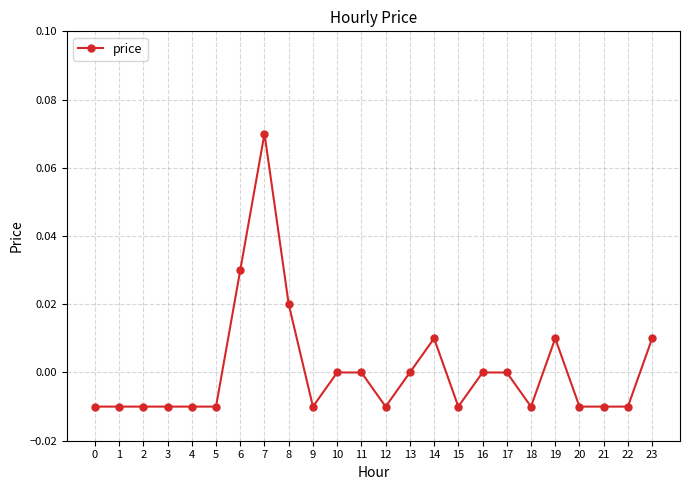

Between 10 and 4, which is larger?

10